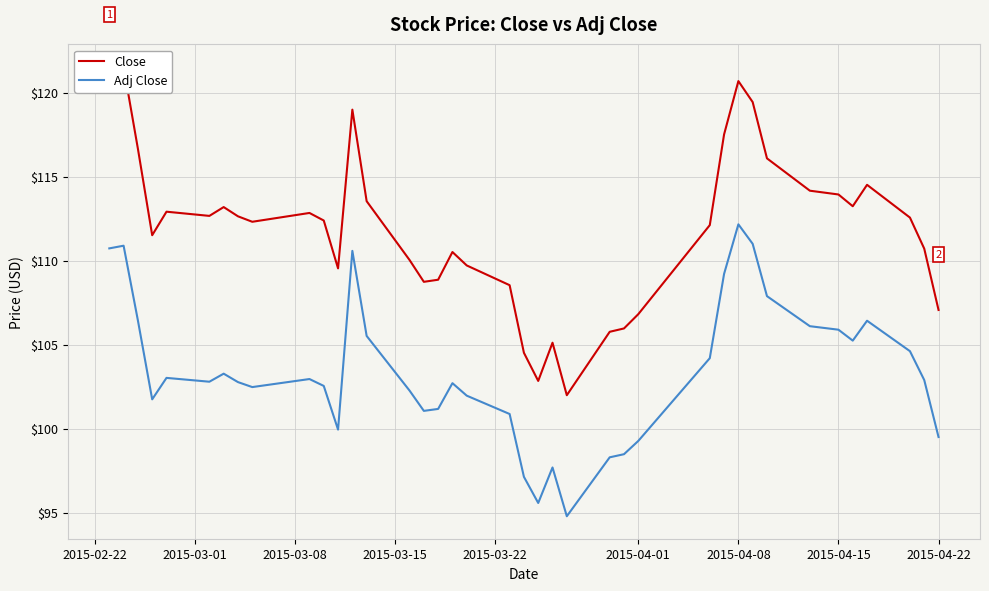

What is the minimum value for Adj Close?

94.8